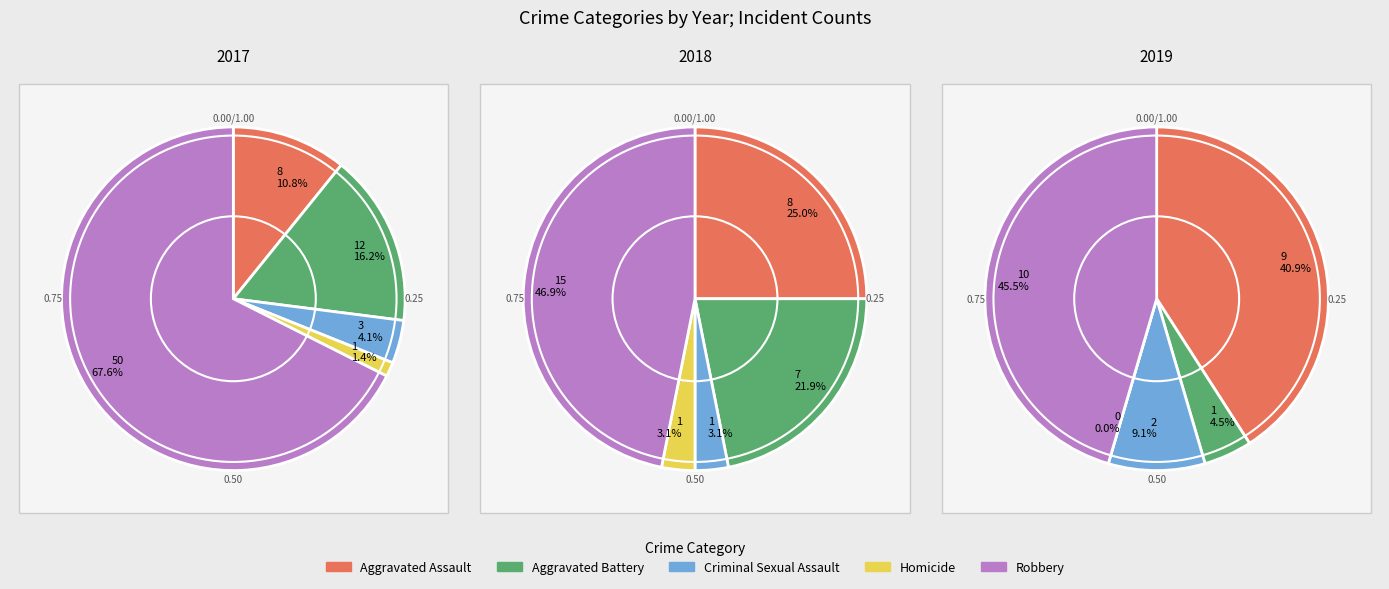

How many segments does this pie chart have?

5